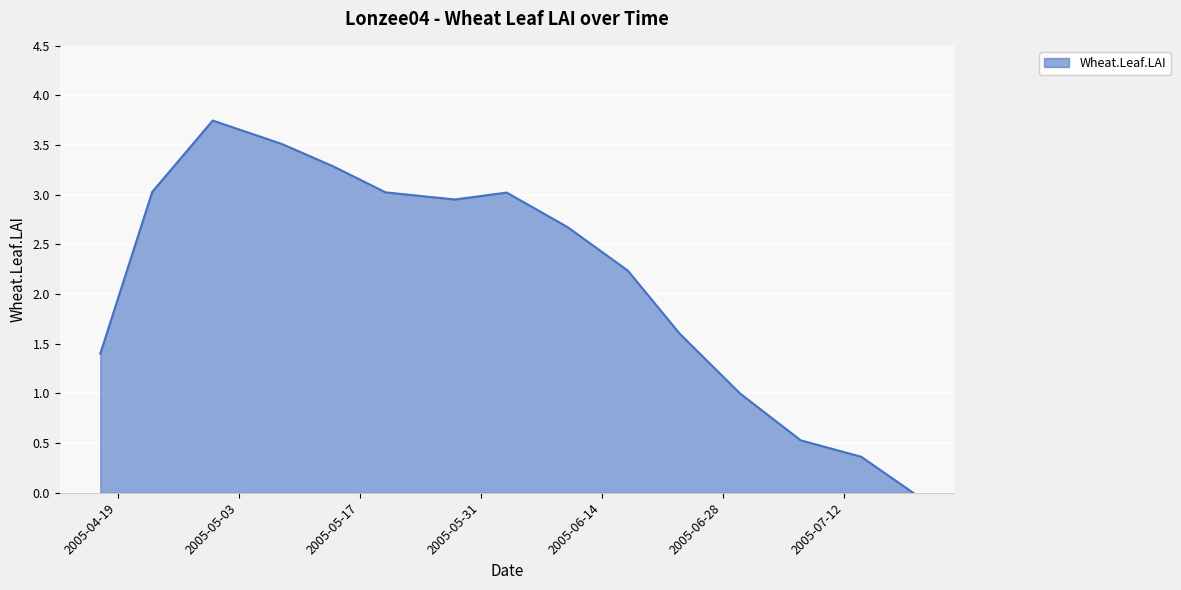

How many lines are shown in the chart?

1